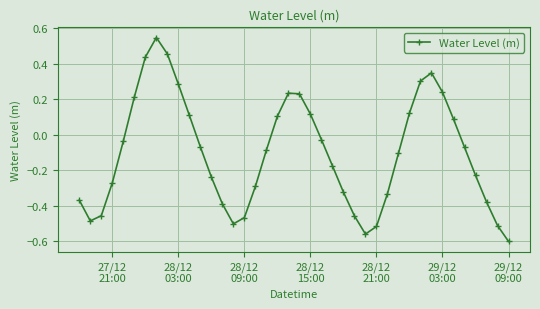

What is the difference between the maximum and minimum values?

1.1